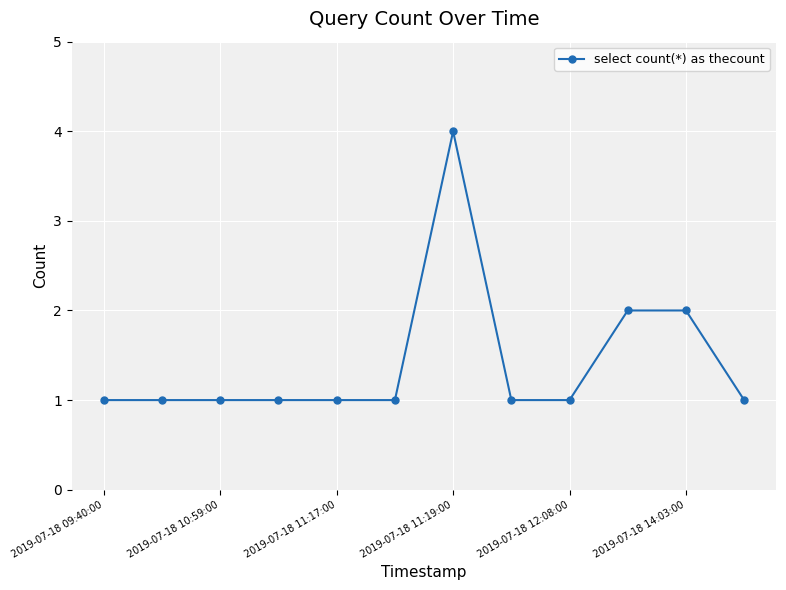

What is the maximum value shown in the chart?

4